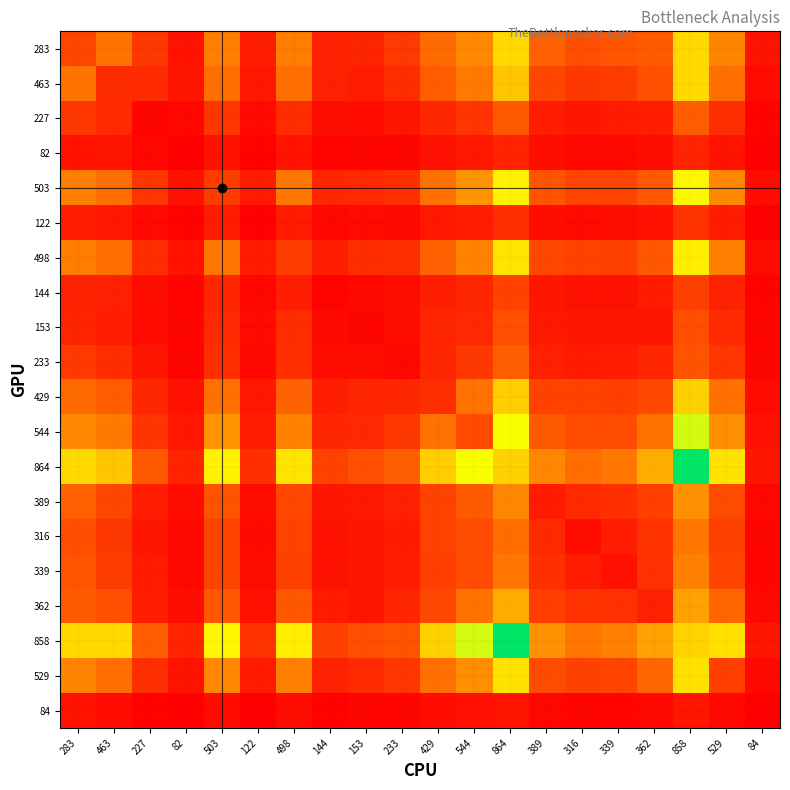

At how many categories does at least one series exceed 177?

18